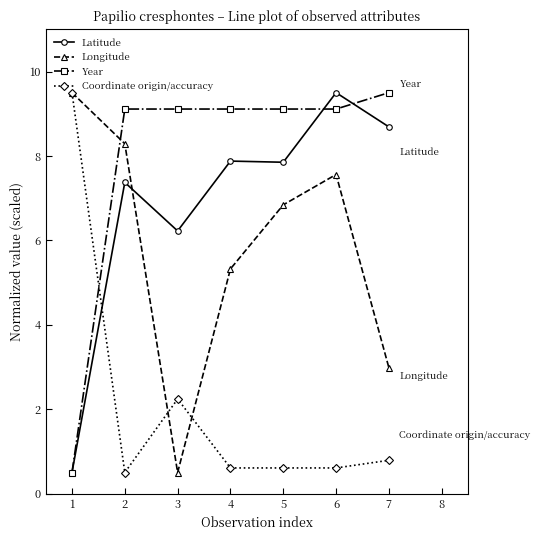

What is the difference between the maximum and second lowest values in the Latitude series?

3.3